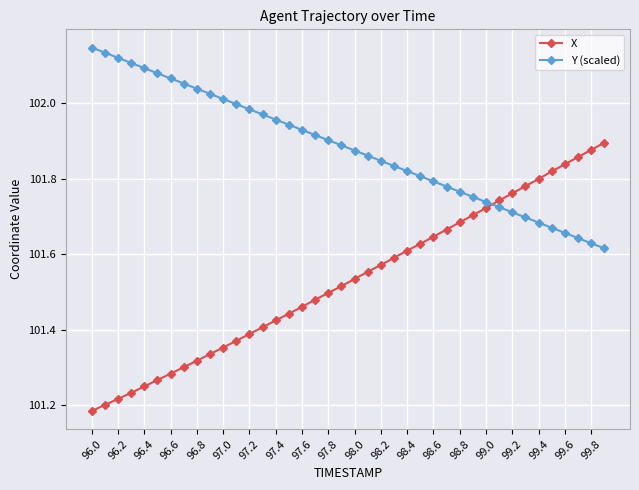

Rank the series by their average value, from lowest to highest.

X, Y (scaled)